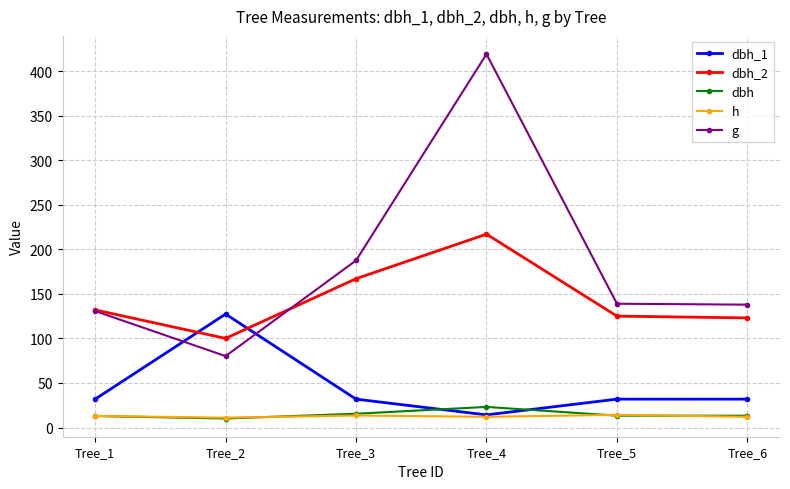

What is the value of the dbh point at the 2nd from the left?

10.1